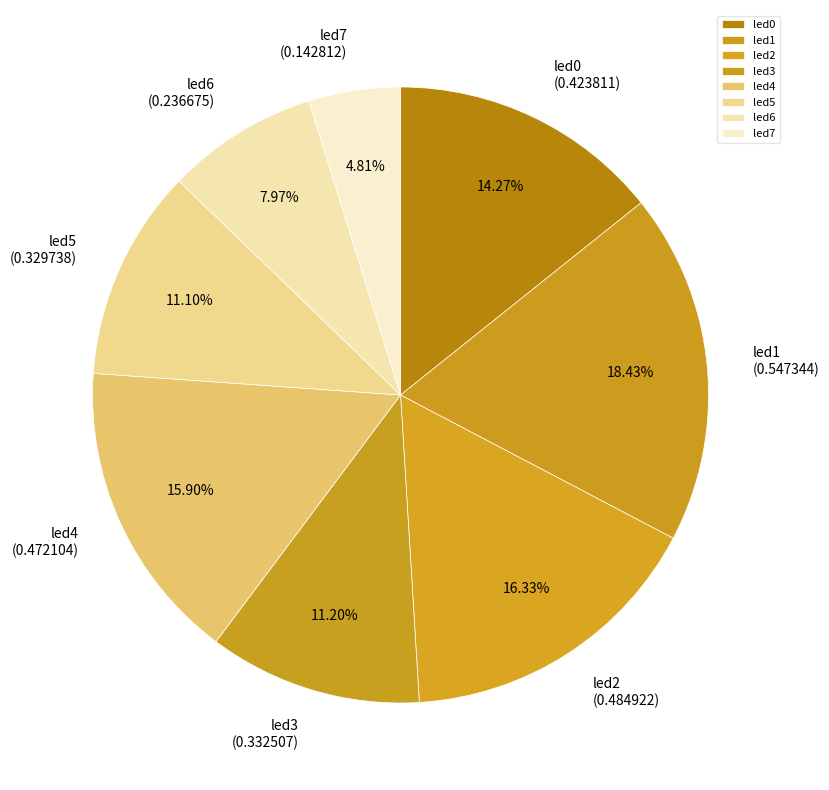

Which category has the smallest portion of the pie?

led7